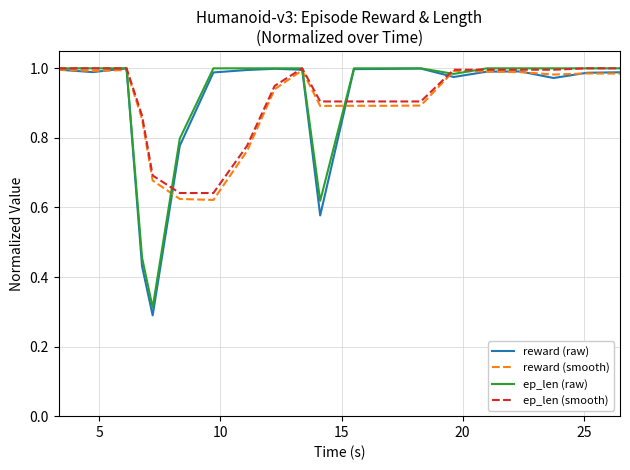

Which series has the widest spread of values?

reward (raw)